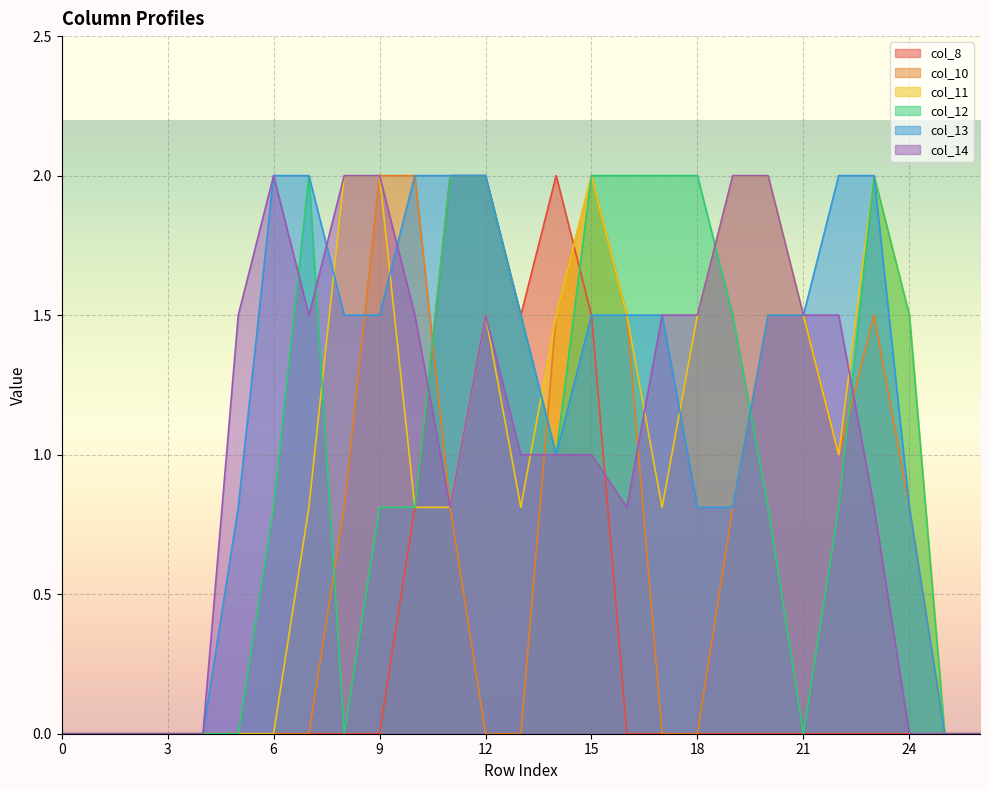

At how many categories does at least one series exceed 0?

20